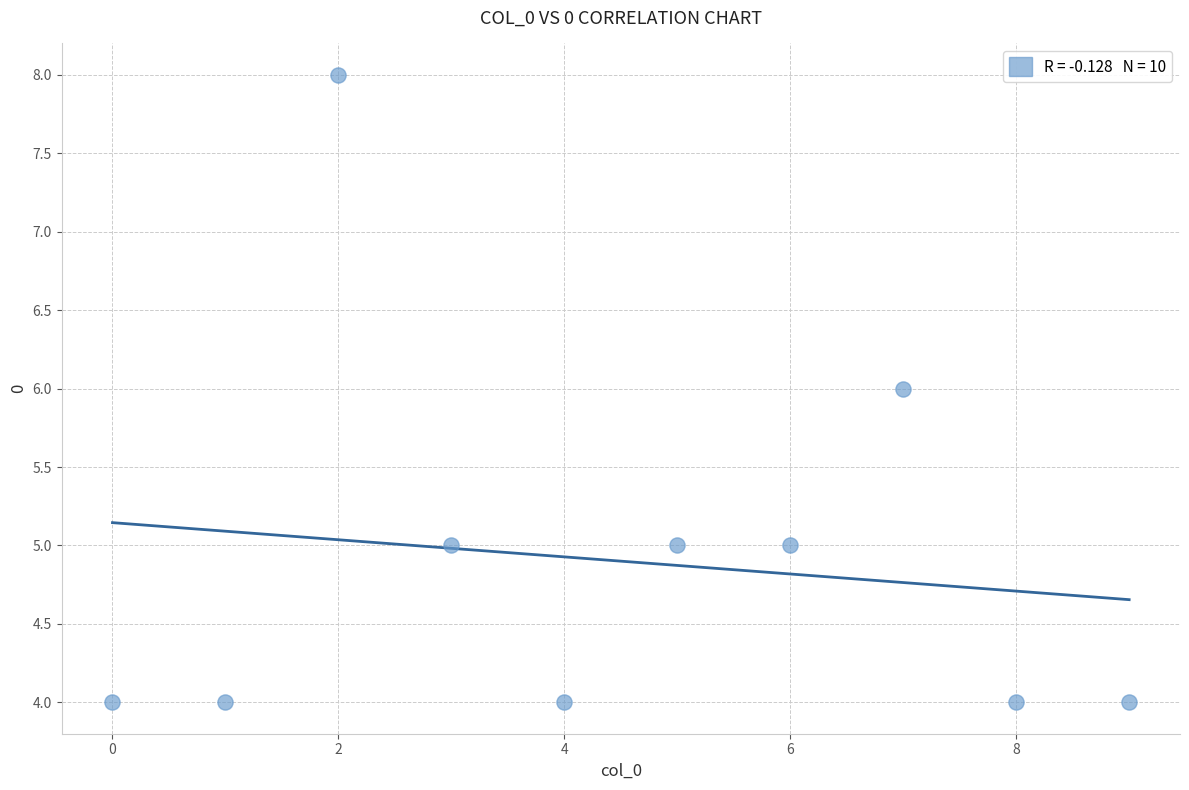

What is the range of Y values (max minus min)?

4